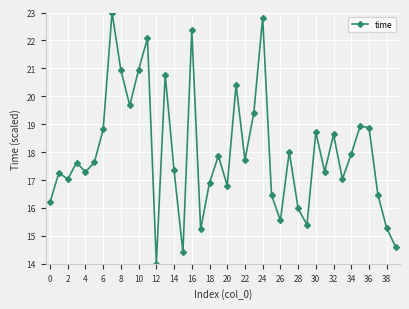

What is the smallest value displayed?

14.0